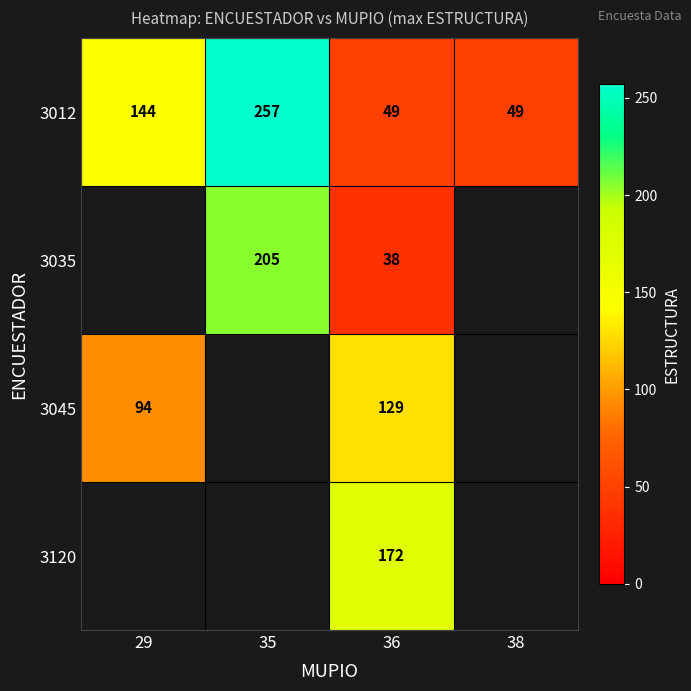

The 3045 series shows 29 at 36. True or false?

False